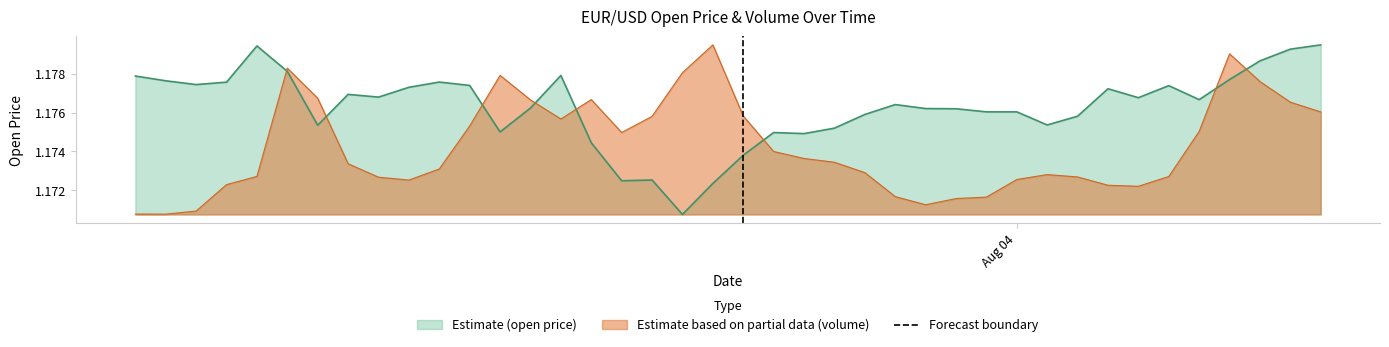

True or false: Estimate (open price) and Estimate based on partial data (volume) cross at least once.

True